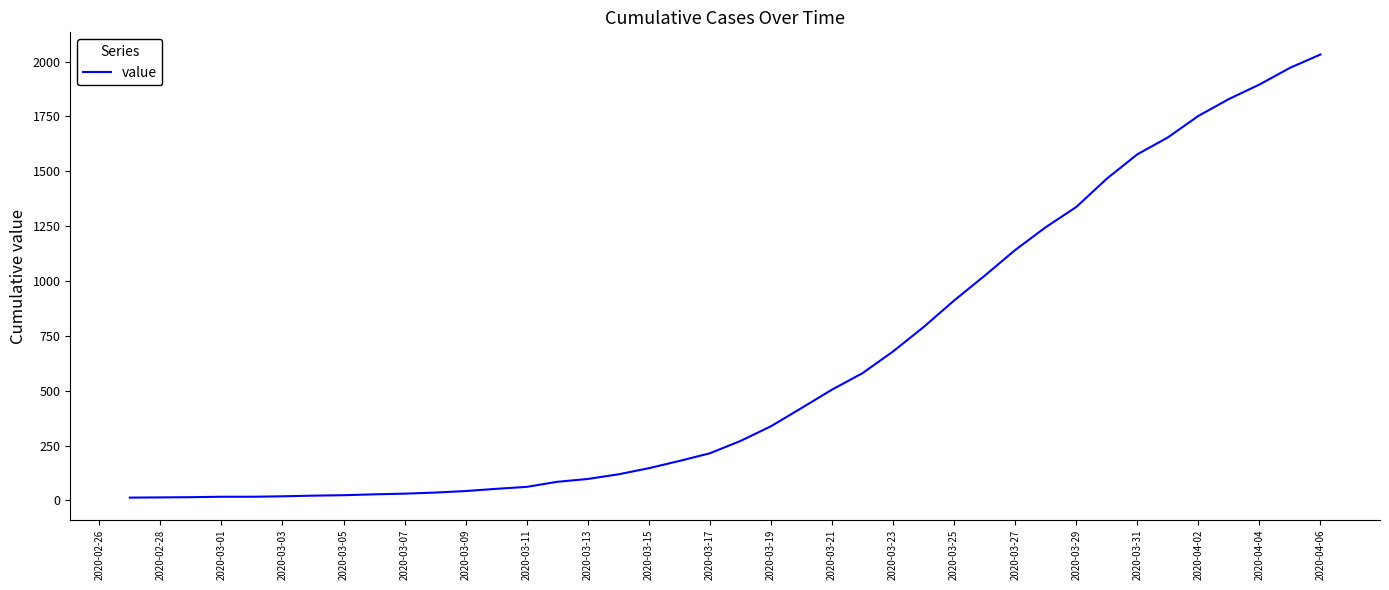

What is the difference between the second highest and minimum values?

1958